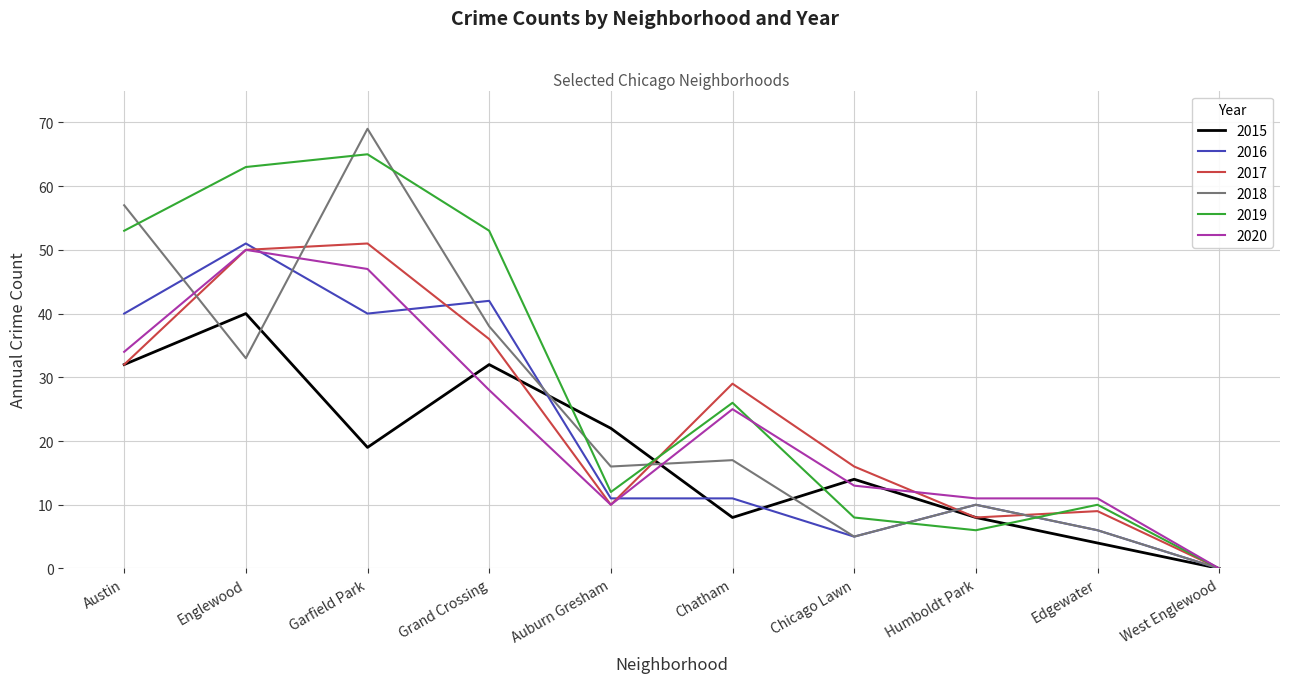

Is this an area chart (filled region under the line)?

No